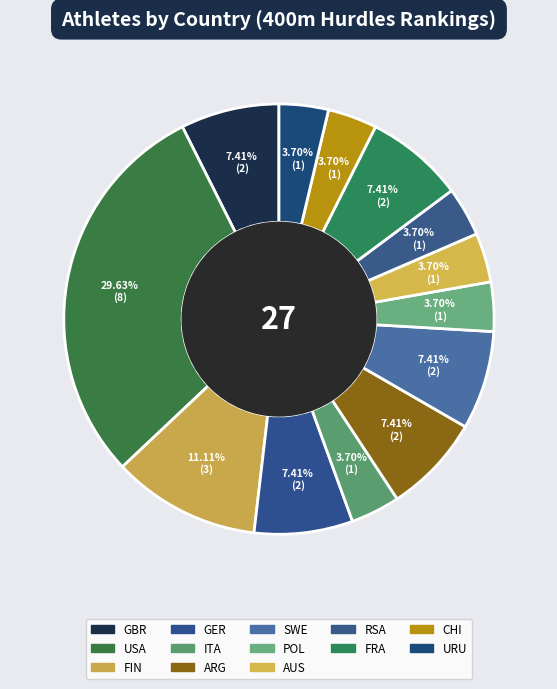

True or false: AUS accounts for 10% of the total.

False